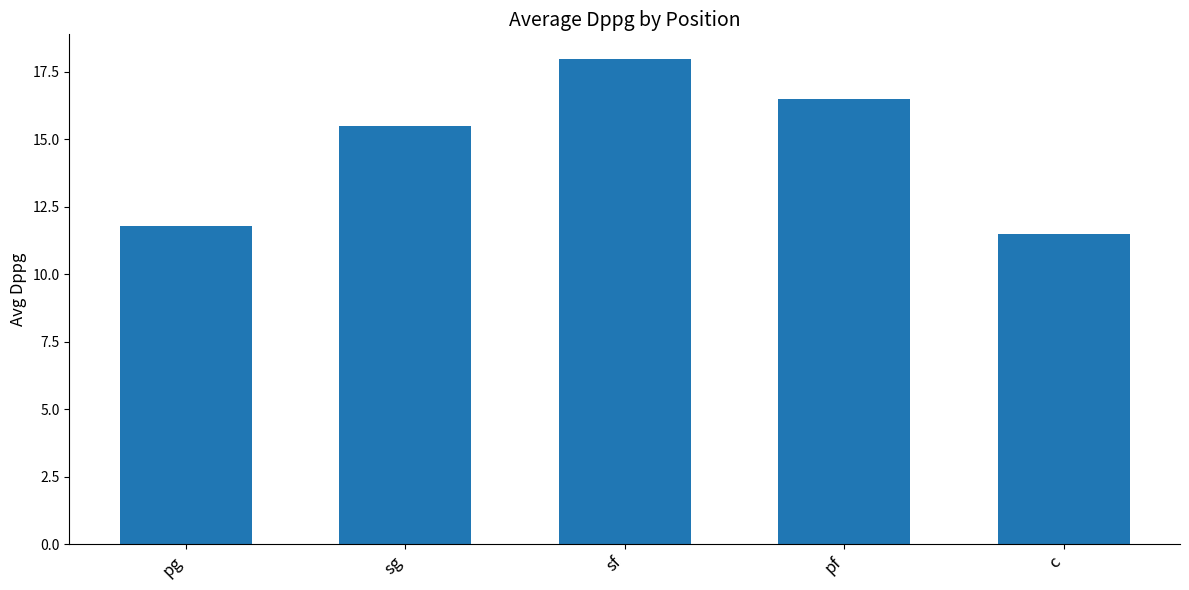

Read the value at pf.

16.5